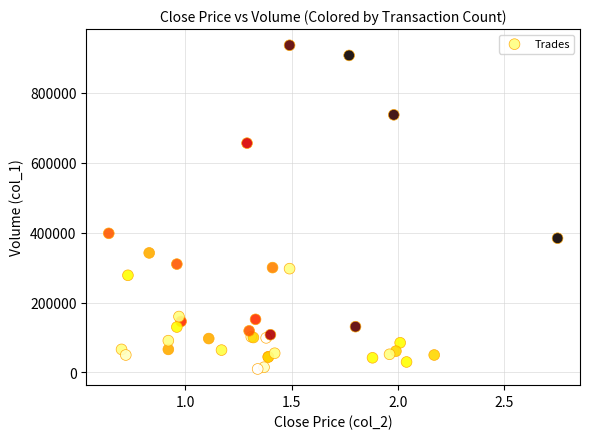

What Y value in the scatter plot is closest to 473000?

398000